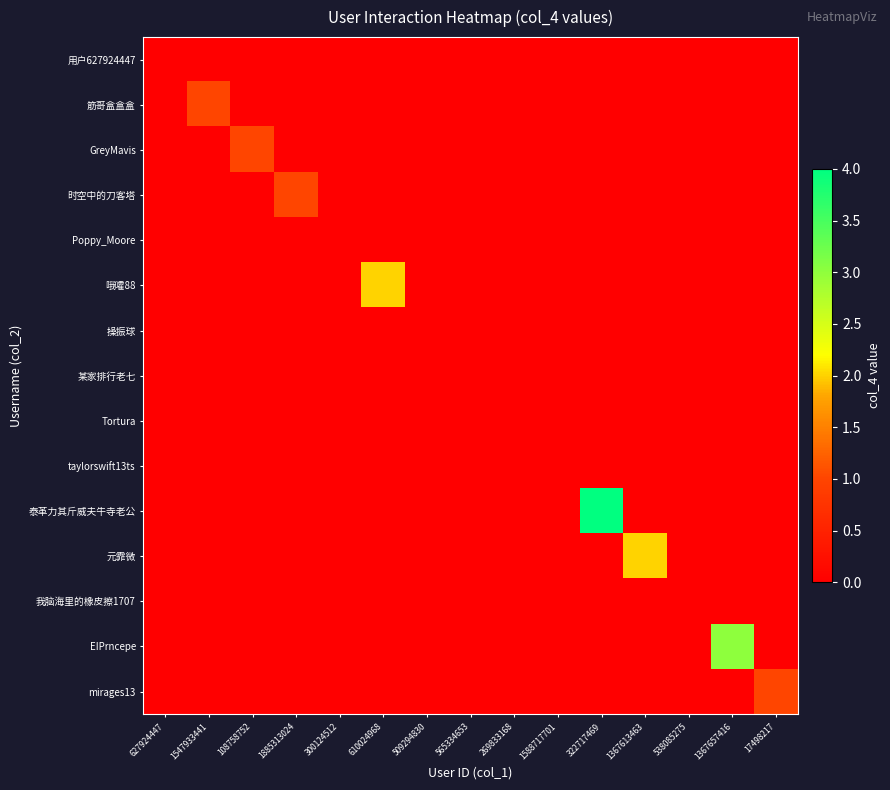

List the series in order of their peak value, lowest first.

用户627924447, Poppy_Moore, 操振球, 某家排行老七, Tortura, taylorswift13ts, 我脑海里的橡皮擦1707, 筋哥盒盒盒, GreyMavis, 时空中的刀客塔, mirages13, 哦嚯88, 元霏微, EIPrncepe, 泰革力其斤威夫牛寺老公